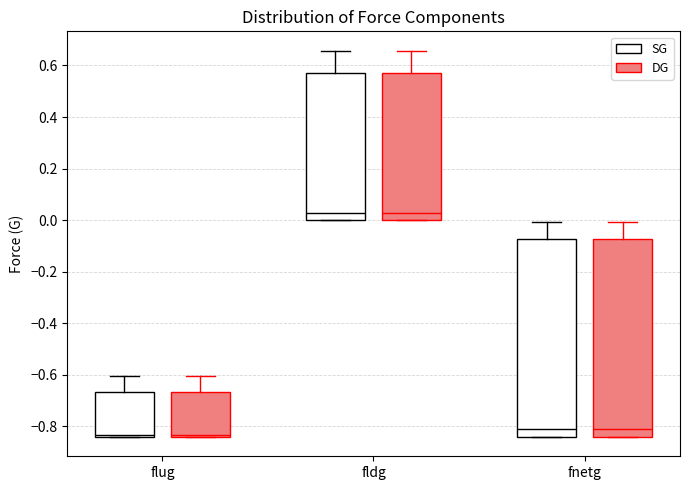

Reading left to right, transcribe this box plot: for each box, give where its median line is, the range the box spans, and where its two whiskers end, as read against the y-axis. The values are not printed on the chart, so give them approximately, as read against the axis.

flug (SG): median -0.84 (just above the box's lower edge), box -0.84 to -0.66, whiskers -0.84 to -0.60
flug (DG): median -0.84 (just above the box's lower edge), box -0.84 to -0.66, whiskers -0.84 to -0.60
fldg (SG): median 0.02, box 0.00 to 0.58, whiskers 0.00 to 0.66
fldg (DG): median 0.02, box 0.00 to 0.58, whiskers 0.00 to 0.66
fnetg (SG): median -0.80, box -0.84 to -0.08, whiskers -0.84 to 0.00
fnetg (DG): median -0.80, box -0.84 to -0.08, whiskers -0.84 to 0.00